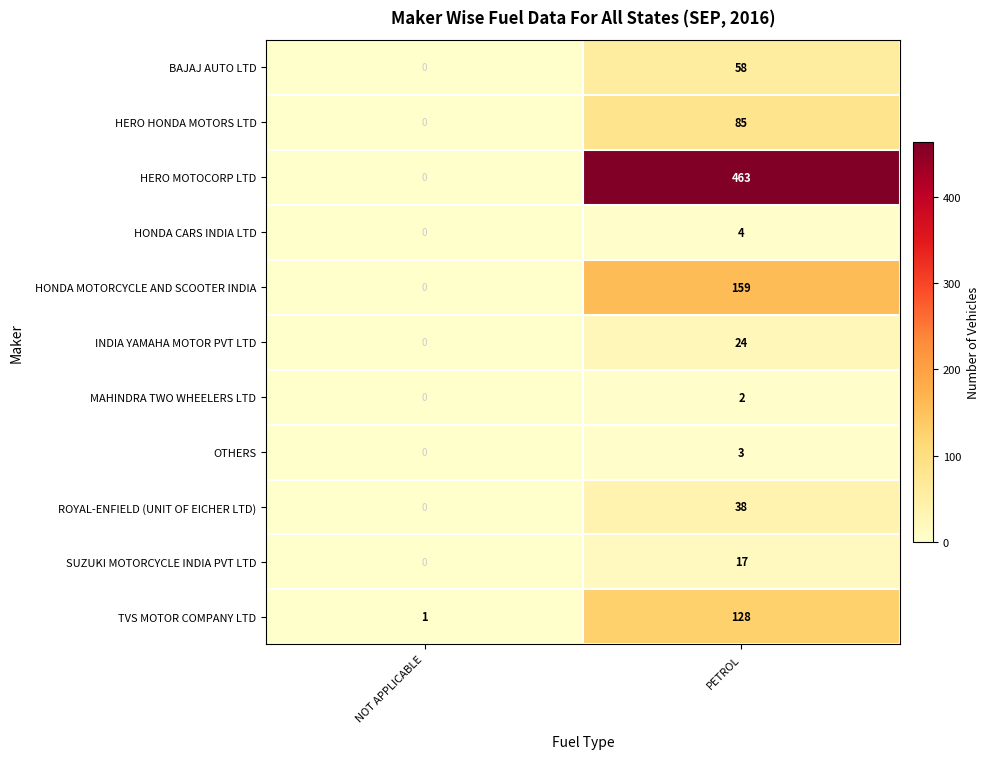

Reading left to right, what are all the values shown in this chart?

BAJAJ AUTO LTD: 0	58
HERO HONDA MOTORS LTD: 0	85
HERO MOTOCORP LTD: 0	463
HONDA CARS INDIA LTD: 0	4
HONDA MOTORCYCLE AND SCOOTER INDIA: 0	159
INDIA YAMAHA MOTOR PVT LTD: 0	24
MAHINDRA TWO WHEELERS LTD: 0	2
OTHERS: 0	3
ROYAL-ENFIELD (UNIT OF EICHER LTD): 0	38
SUZUKI MOTORCYCLE INDIA PVT LTD: 0	17
TVS MOTOR COMPANY LTD: 1	128